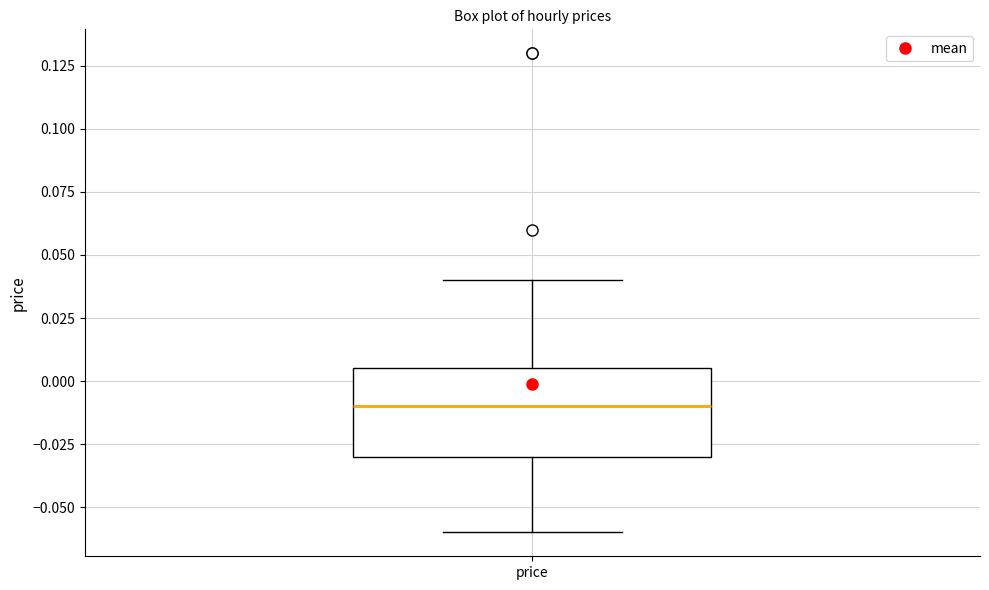

Transcribe this box plot: give where the median line is, the range the box spans, and where the two whiskers end, as read against the y-axis. The values are not printed on the chart, so give them approximately, as read against the axis.

median -0.010, box -0.030 to 0.005, whiskers -0.060 to 0.040